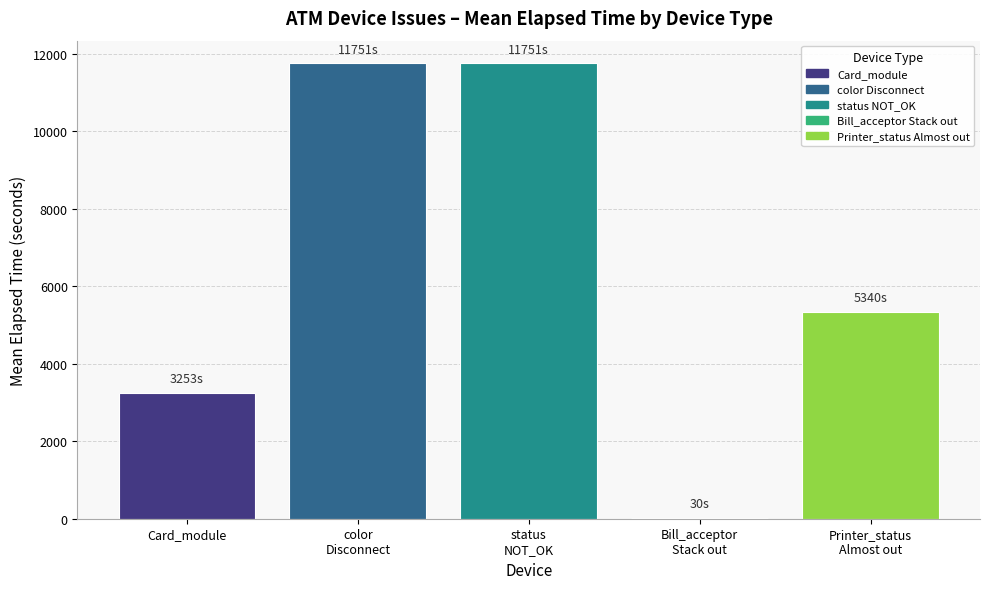

Reading right to left, transcribe all the data shown in this chart.

Printer_status
Almost out=5339.7	Bill_acceptor
Stack out=30.0	status
NOT_OK=11750.6	color
Disconnect=11750.6	Card_module=3253.2